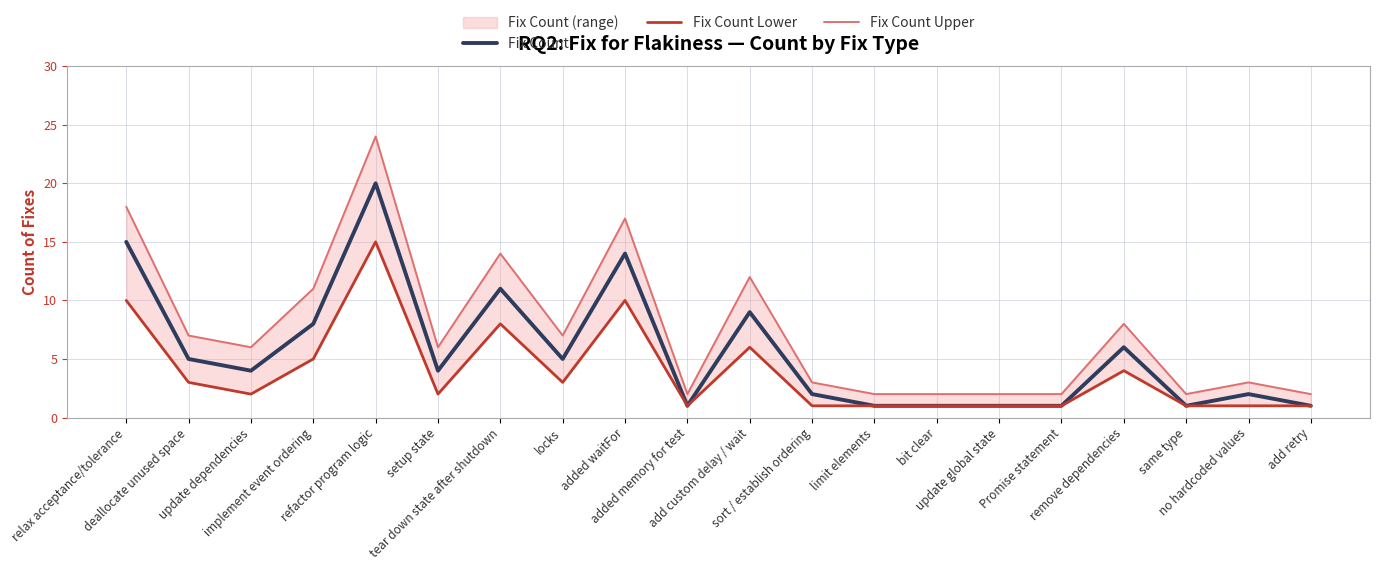

In Fix Count Upper, how many points are lower than both neighbors (excluding endpoints)?

5